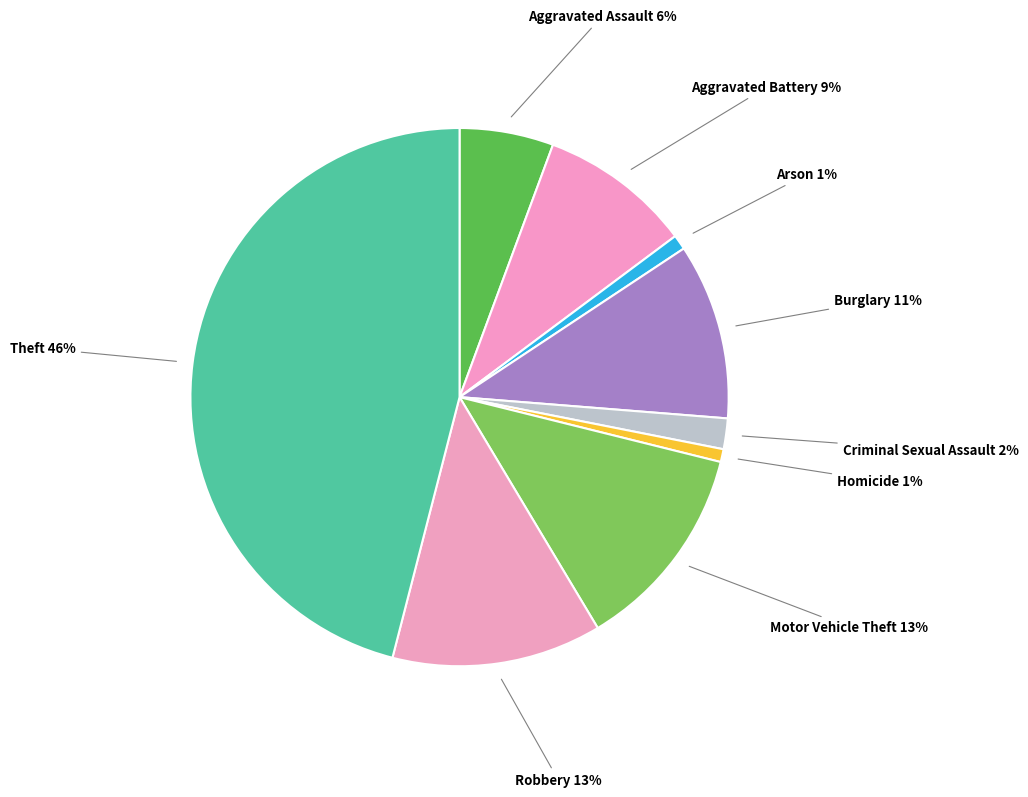

Count the number of slices in the pie.

9